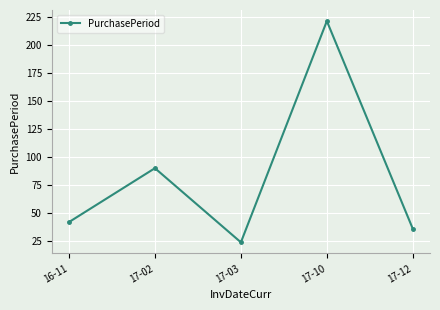

The value at 17-12 is 36. True or false?

True